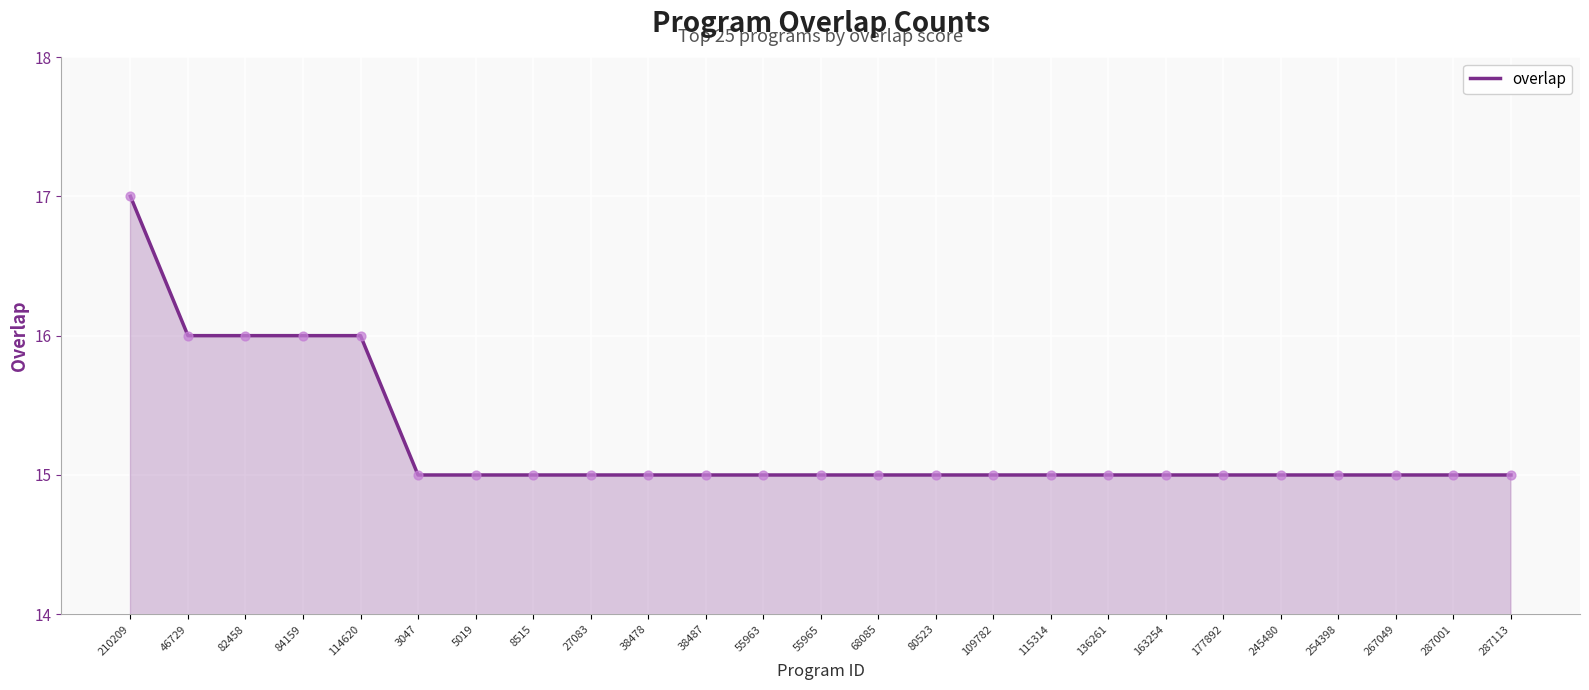

Which has a higher value, 114620 or 109782?

114620